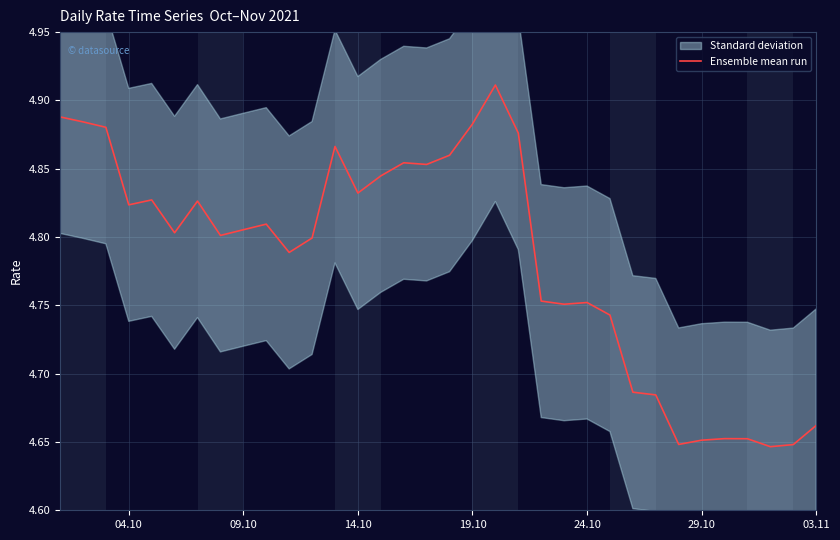

True or false: Ensemble mean run has a value of 1.1 at 24.10.

False